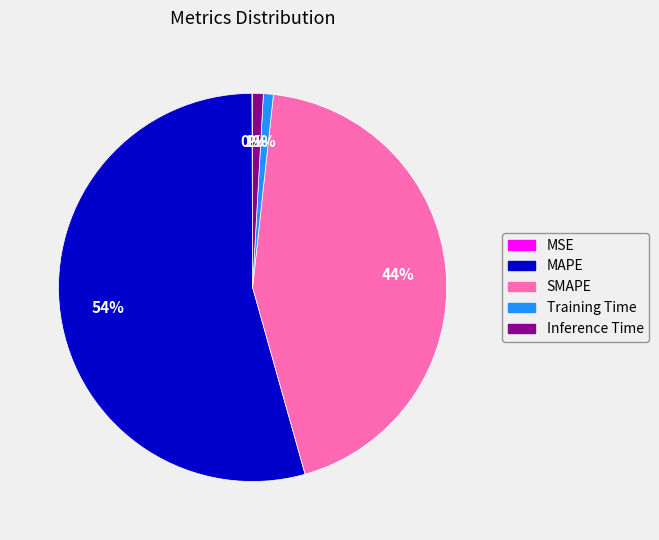

What is the ratio of the value at SMAPE to the value at MAPE?

0.8